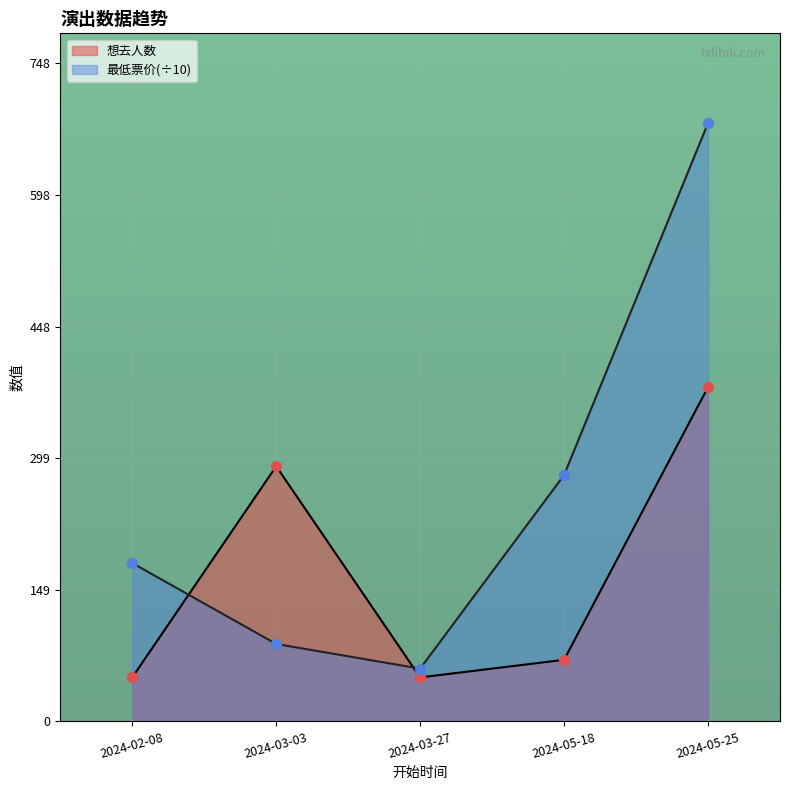

Which series contains the highest Y value?

最低票价